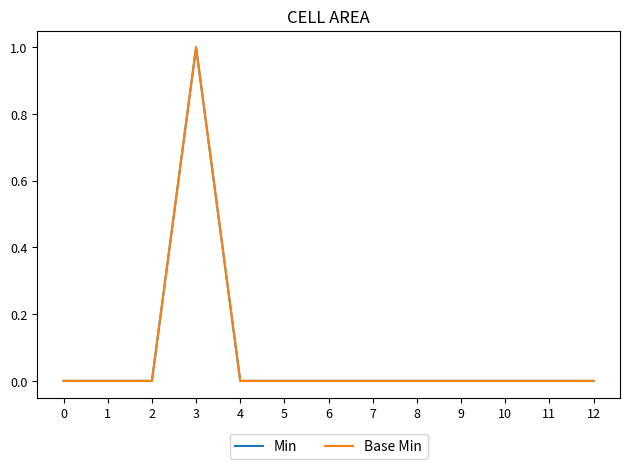

Reading left to right, what are all the values shown in this chart?

Min: 0=0	1=0	2=0	3=1	4=0	5=0	6=0	7=0	8=0	9=0	10=0	11=0	12=0
Base Min: 0=0	1=0	2=0	3=1	4=0	5=0	6=0	7=0	8=0	9=0	10=0	11=0	12=0